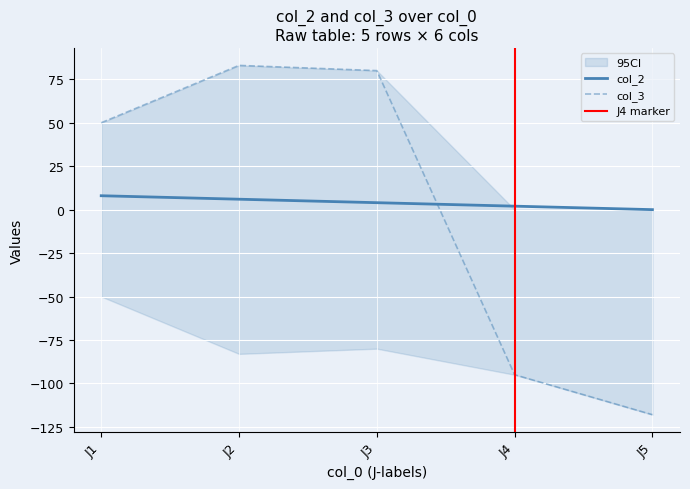

True or false: col_2 has more than 1 points higher than both neighbors.

False